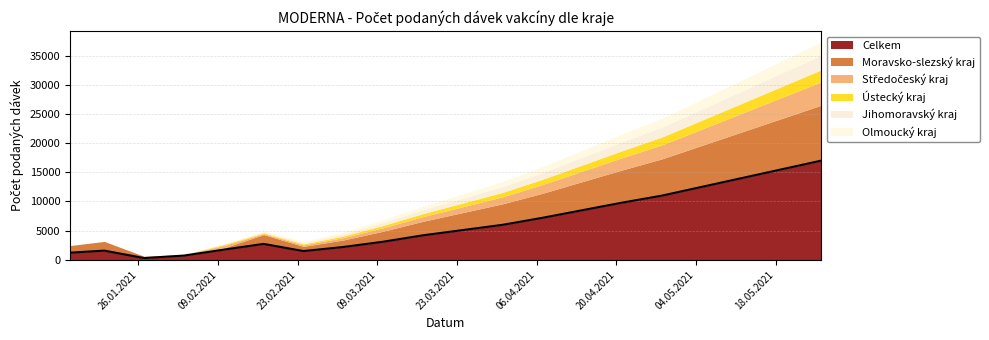

Which category has the highest value across all series?

26.05.2021